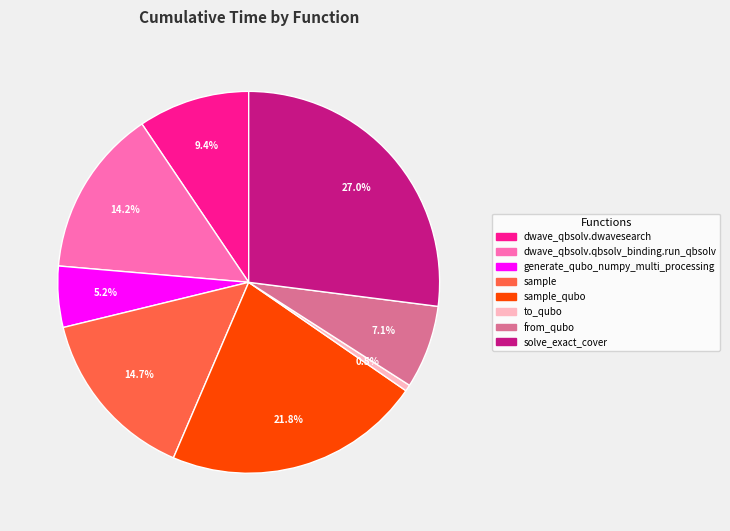

Is there a majority slice in this chart?

No